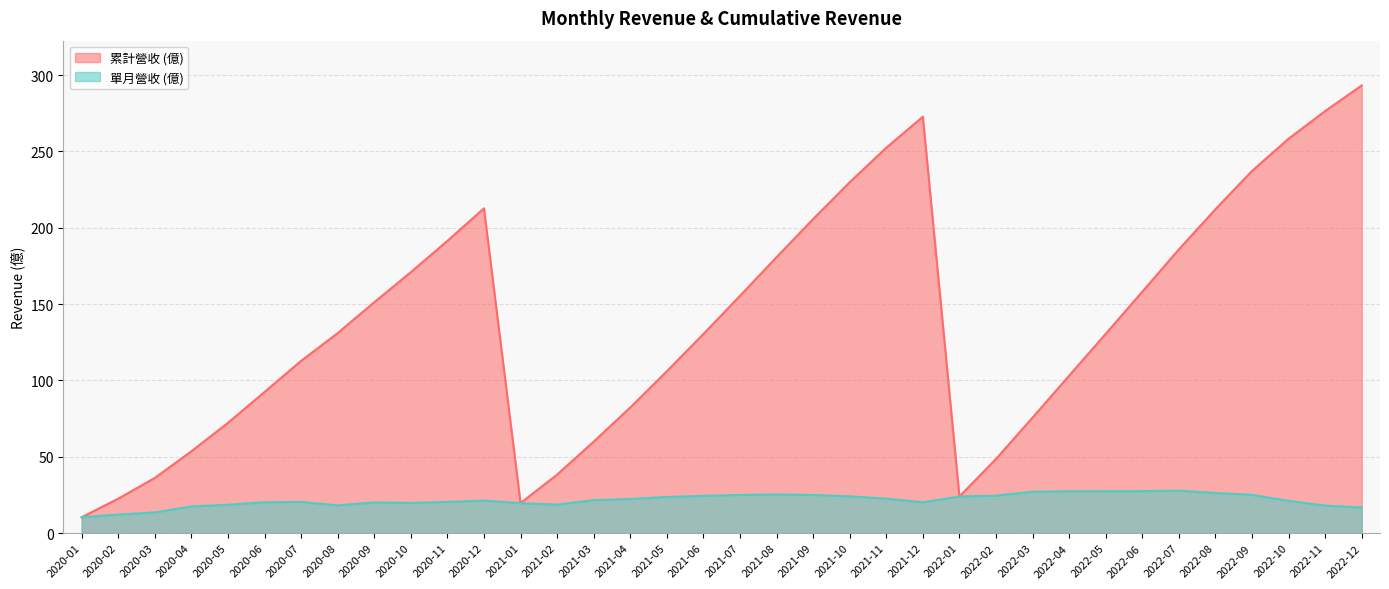

At how many categories does at least one series exceed 149?

17